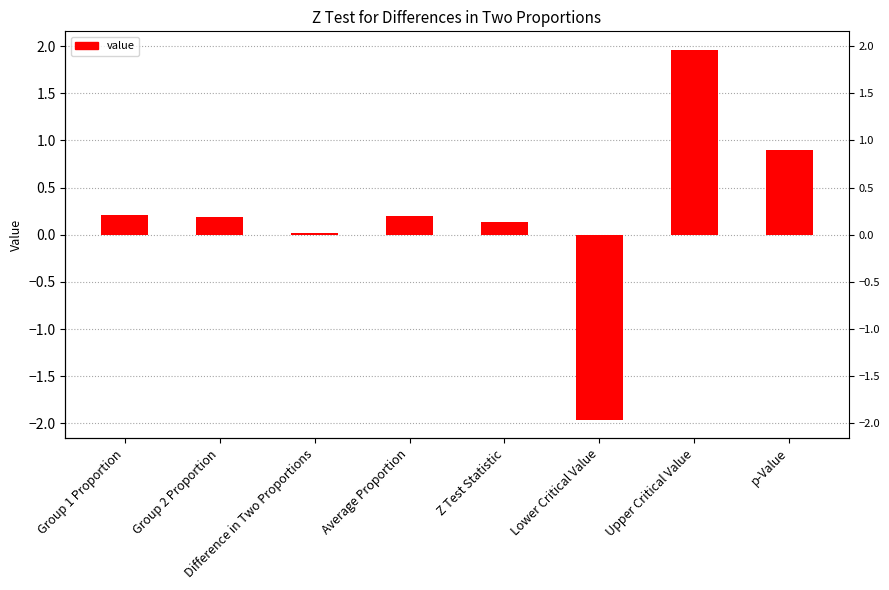

What is the approximate value at Lower Critical Value?

-2.0